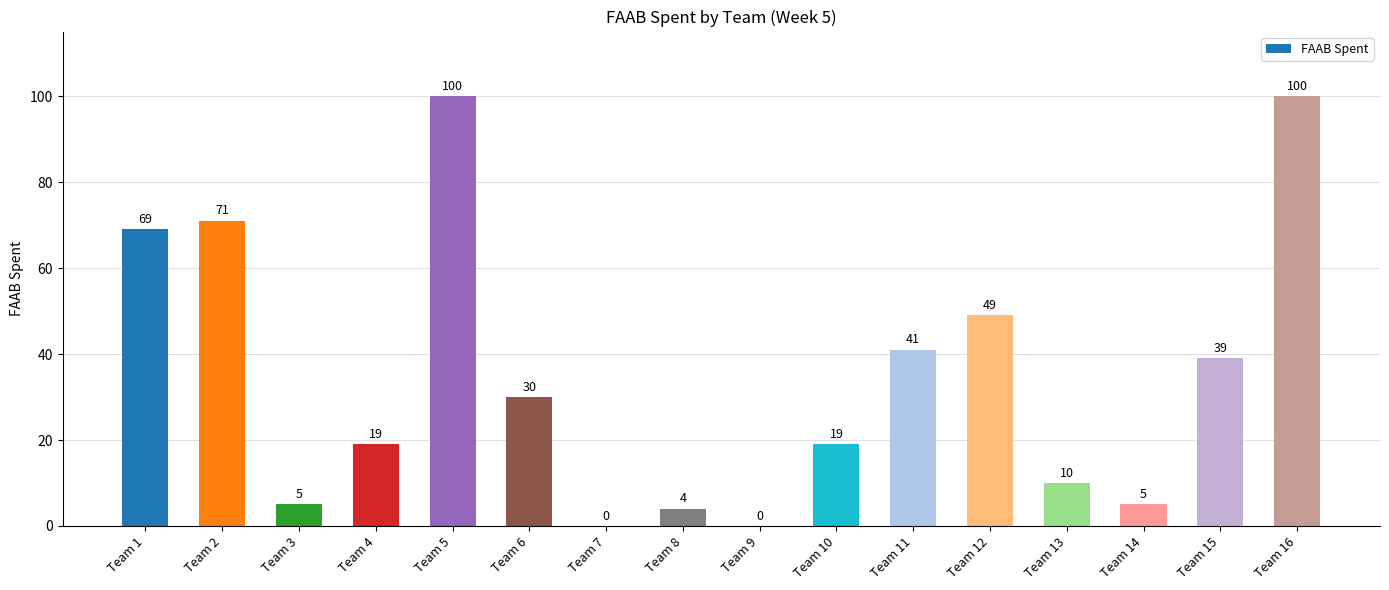

Does the chart contain stacked bars?

No